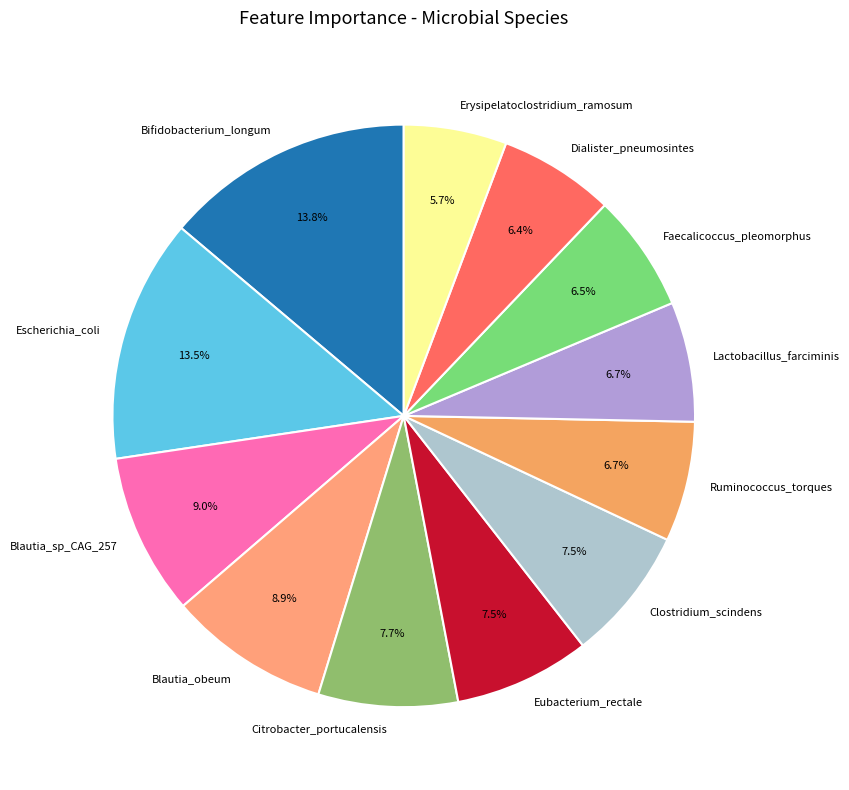

To the nearest percent, what is the average slice percentage?

8%